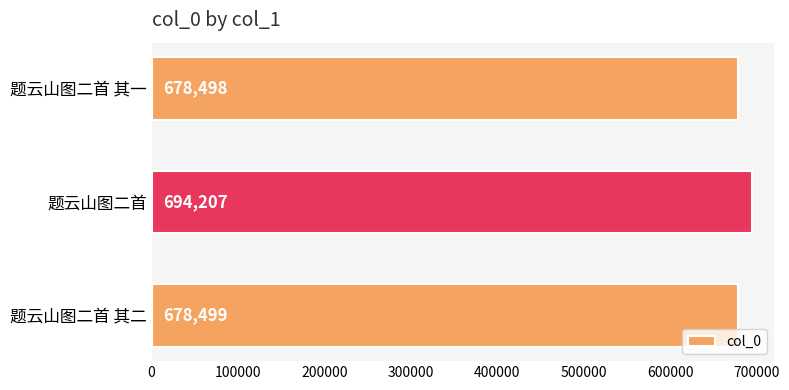

True or false: the data shows 441192 at 题云山图二首 其一.

False